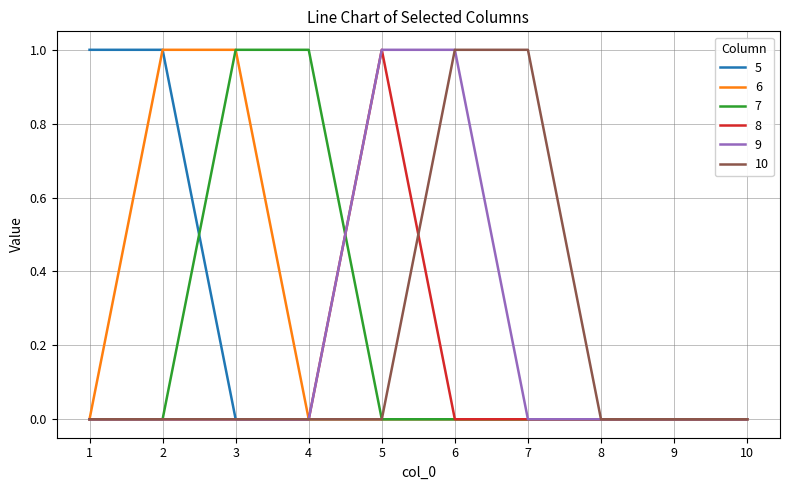

Reading left to right, transcribe all the data shown in this chart.

5: 1=1	2=1	3=0	4=0	5=0	6=0	7=0	8=0	9=0	10=0
6: 1=0	2=1	3=1	4=0	5=0	6=0	7=0	8=0	9=0	10=0
7: 1=0	2=0	3=1	4=1	5=0	6=0	7=0	8=0	9=0	10=0
8: 1=0	2=0	3=0	4=0	5=1	6=0	7=0	8=0	9=0	10=0
9: 1=0	2=0	3=0	4=0	5=1	6=1	7=0	8=0	9=0	10=0
10: 1=0	2=0	3=0	4=0	5=0	6=1	7=1	8=0	9=0	10=0